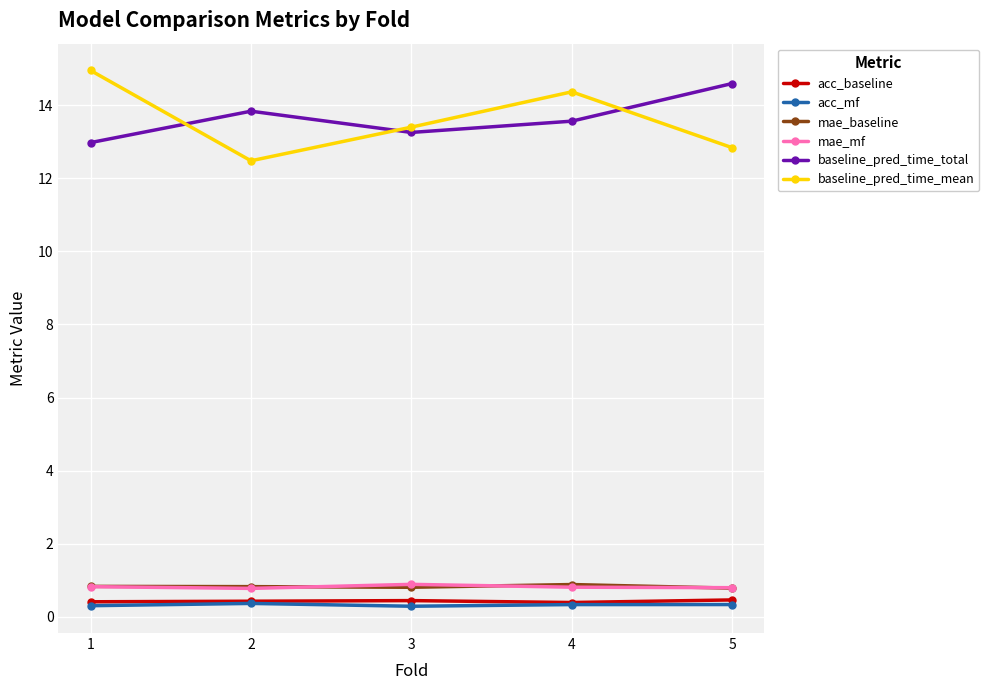

True or false: mae_mf has more than 2 interior local peaks.

False